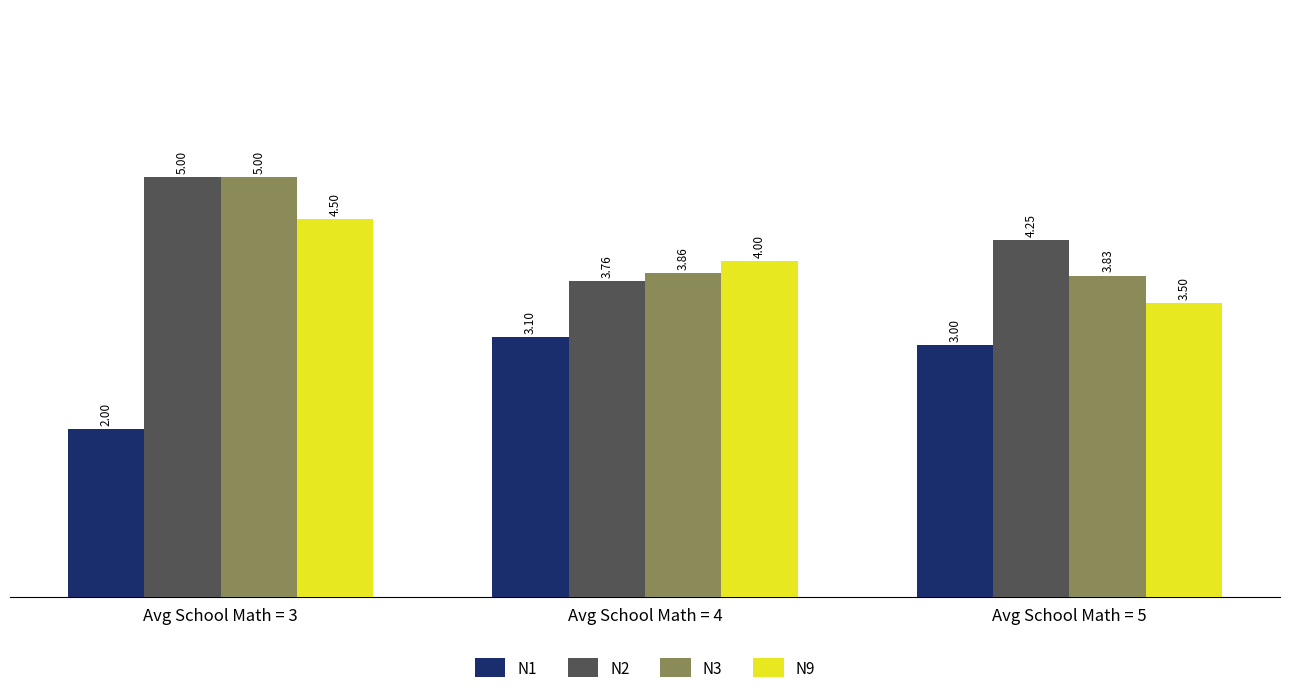

Which series has the largest range (max minus min)?

N2